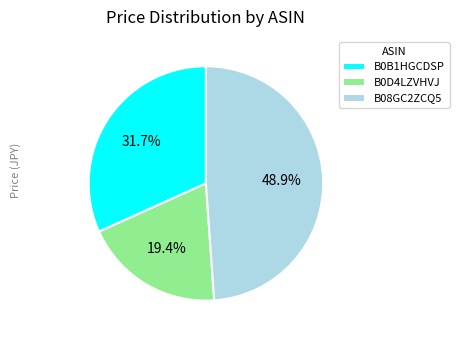

To the nearest percent, what percentage of the pie is B0B1HGCDSP?

32%